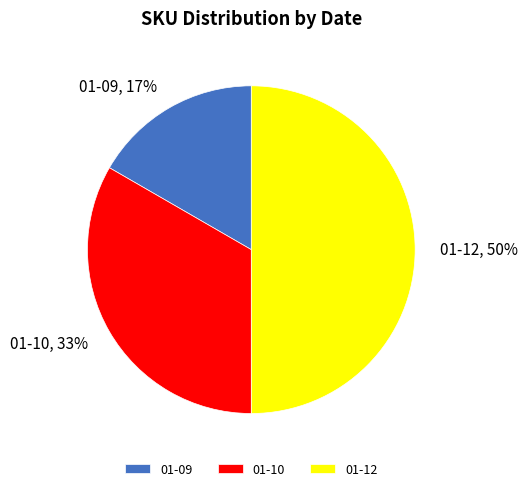

To the nearest percent, what is the difference between the 01-10, 33% and 01-12, 50% slice percentages?

17%